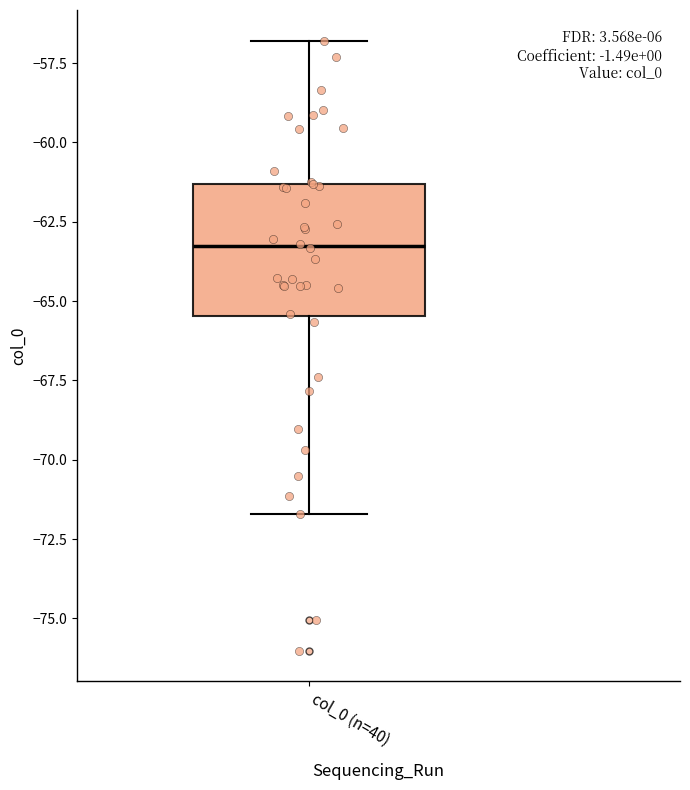

Transcribe this box plot: give where the median line is, the range the box spans, and where the two whiskers end, as read against the y-axis. The values are not printed on the chart, so give them approximately, as read against the axis.

median -63.5, box -65.5 to -61.5, whiskers -71.5 to -57.0